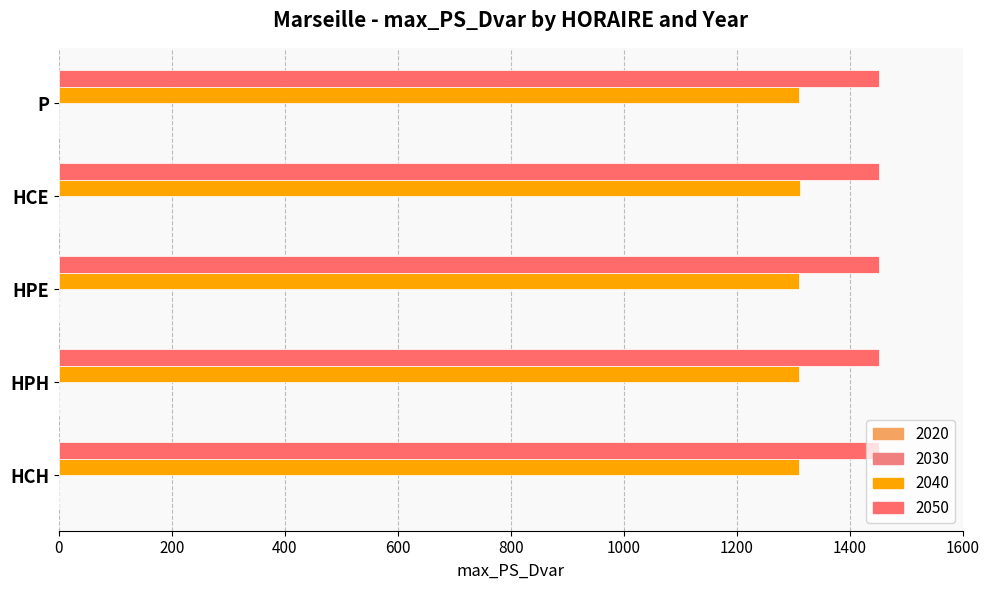

Rank the series at HPE from highest to lowest value.

2050, 2040